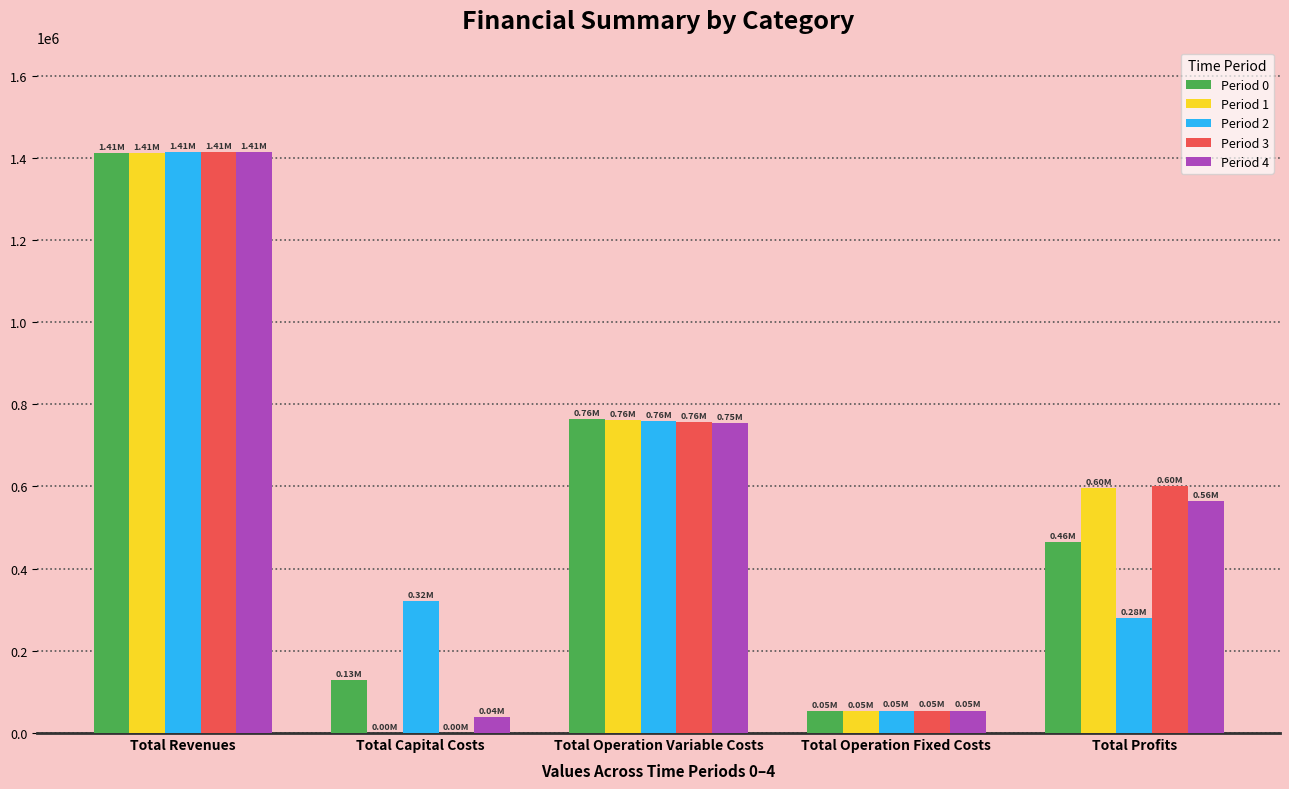

Which category has the highest value in the Period 3 series?

Total Revenues